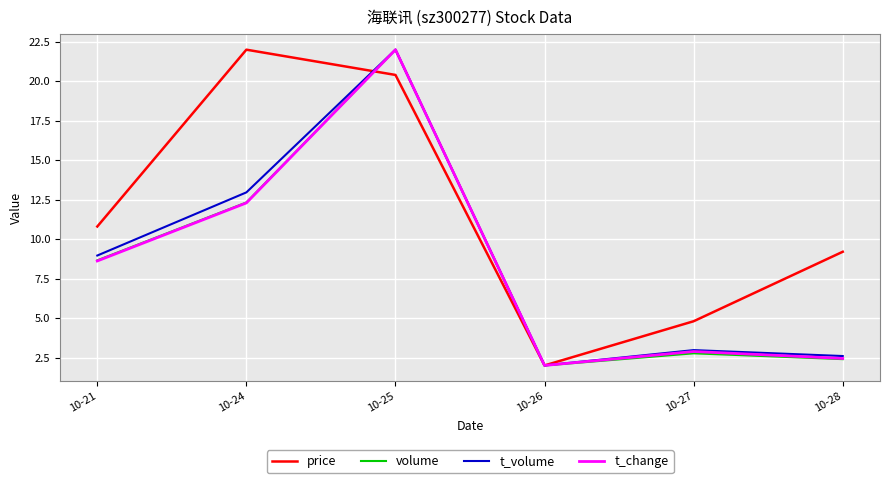

Between 10-21 and 10-27, which series saw the biggest shift?

price